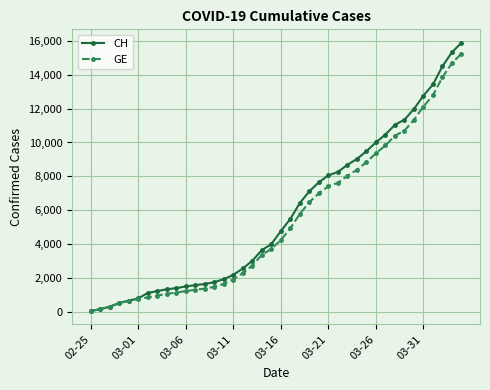

Which series has the widest spread of values?

CH